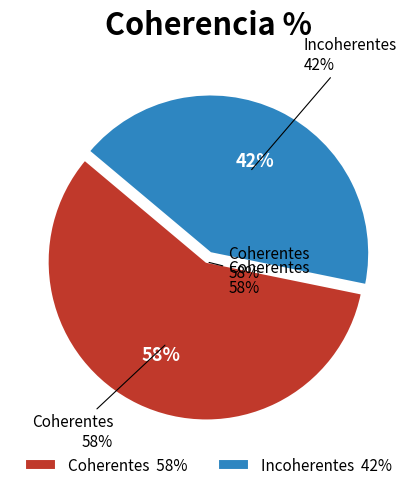

The Incoherentes slice represents 28% of the pie. True or false?

False